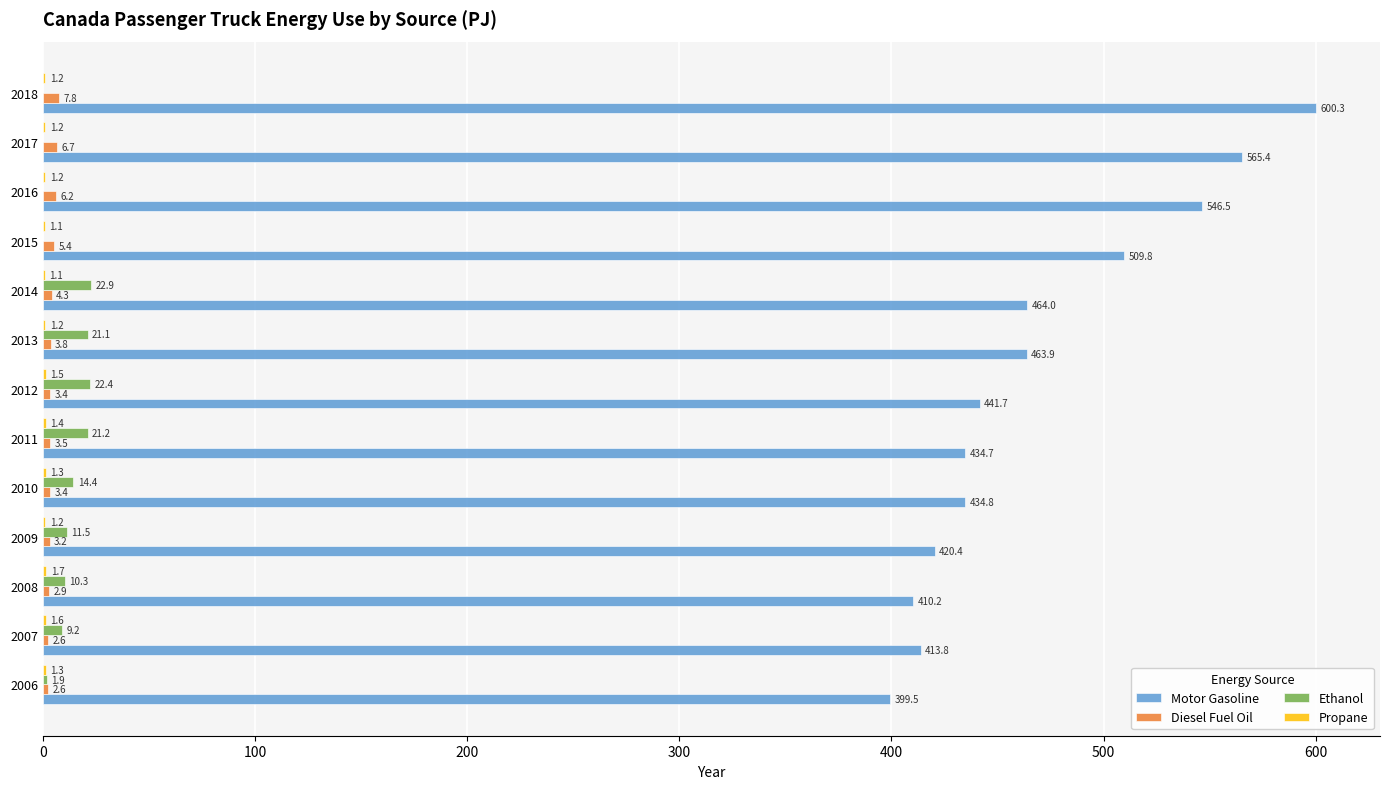

True or false: Ethanol has a value of 21.2 at 2011.

True